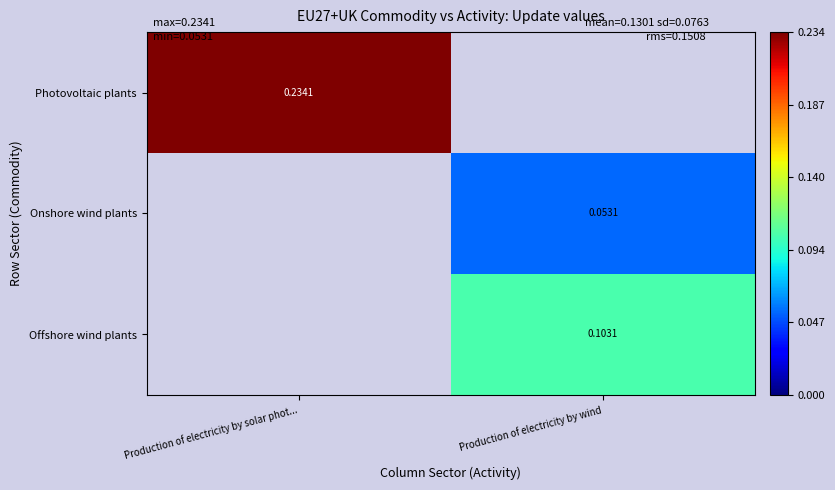

Is the value of Onshore wind plants at Production of electricity by wind greater than the value of Photovoltaic plants at Production of electricity by solar phot...?

No